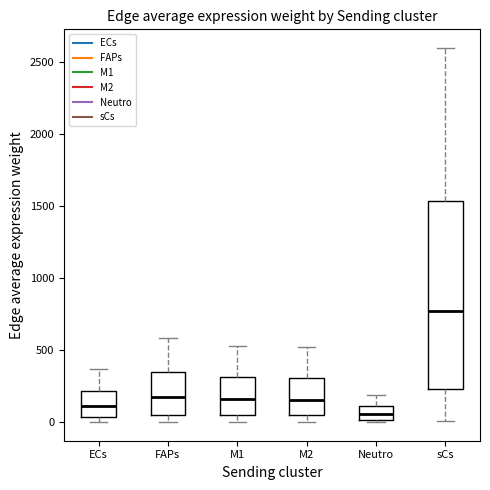

Reading left to right, read every box against the y-axis: the position of its median line, the range the box covers, and the ends of its whiskers. The values are not printed on the chart, so give them approximately, as read against the axis.

ECs: median 100, box 50 to 200, whiskers 0 to 350
FAPs: median 150, box 50 to 350, whiskers 0 to 600
M1: median 150, box 50 to 300, whiskers 0 to 550
M2: median 150, box 50 to 300, whiskers 0 to 500
Neutro: median 50, box 0 to 100, whiskers 0 (just below the box's lower edge) to 200
sCs: median 750, box 250 to 1550, whiskers 0 to 2600